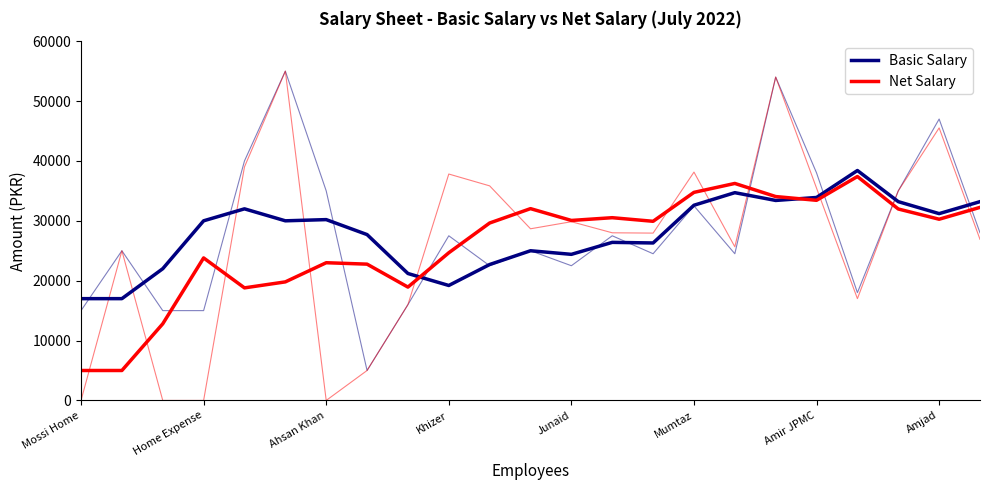

How many lines are shown in the chart?

2